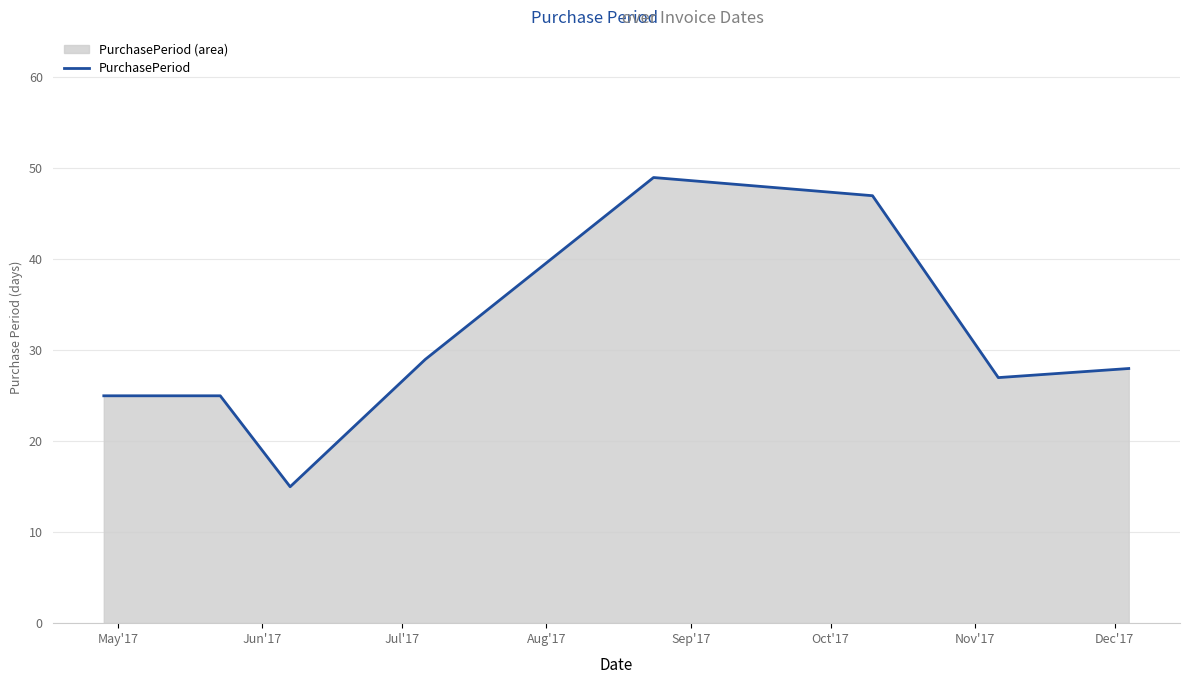

What is the difference between the second highest and second lowest values?

22